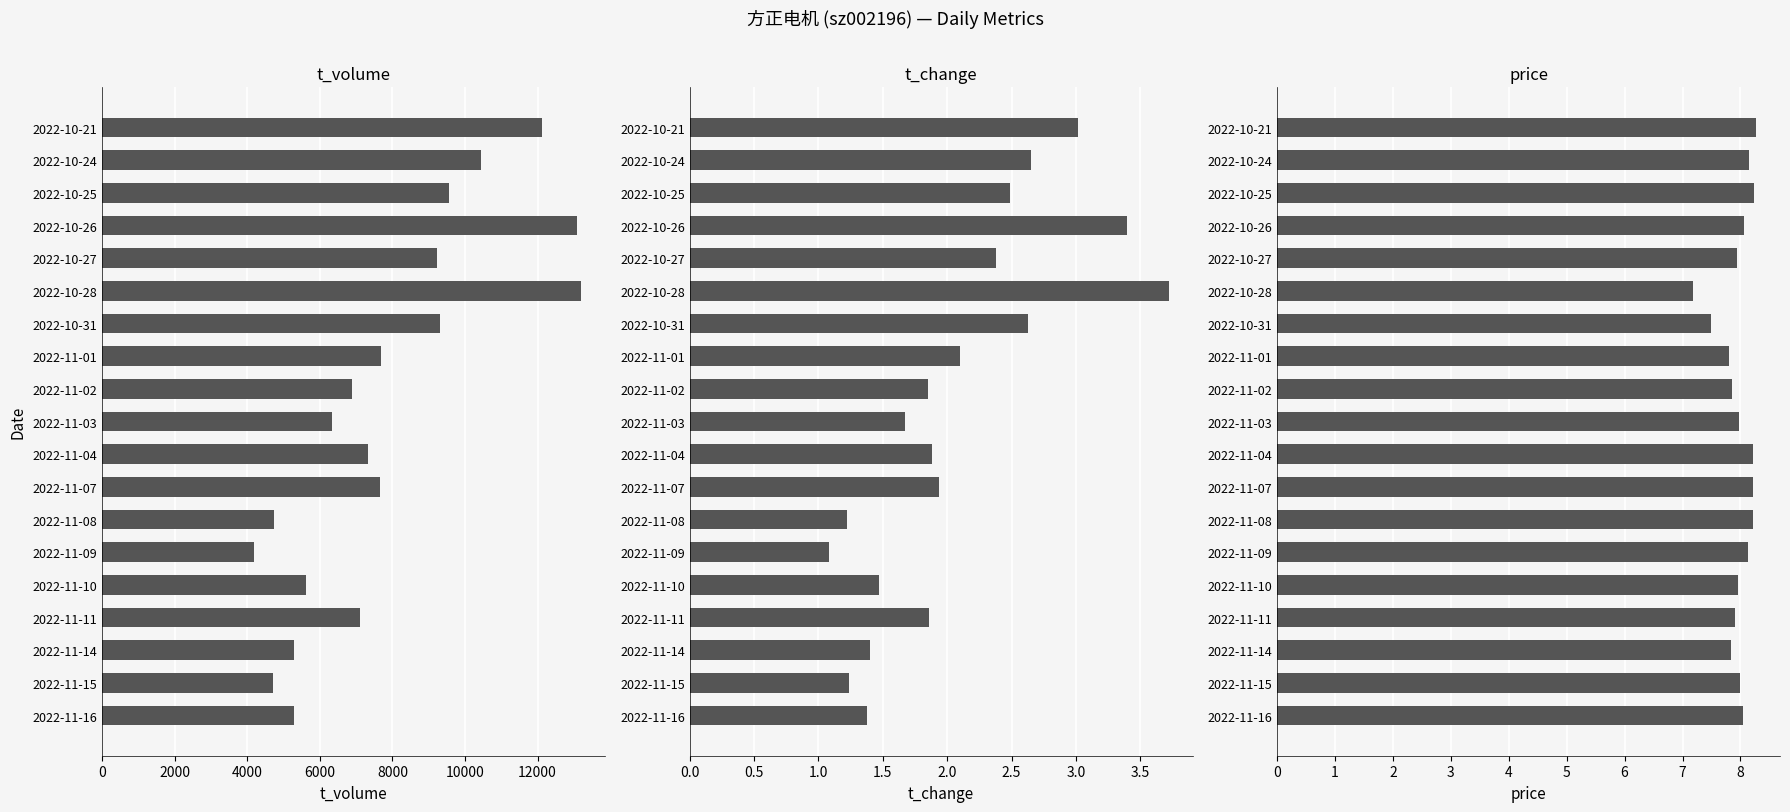

What is the maximum value shown in the chart?

13198.0